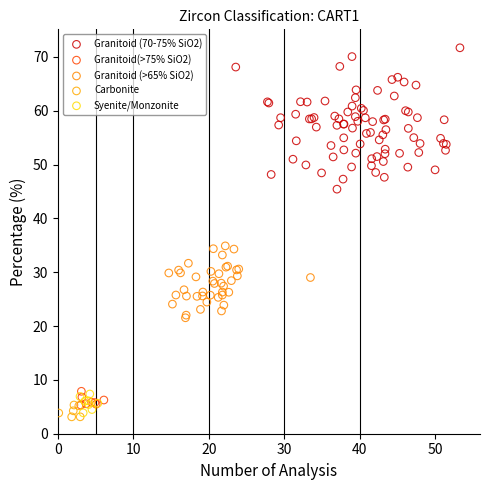

Which series contains the lowest Y value?

Carbonite